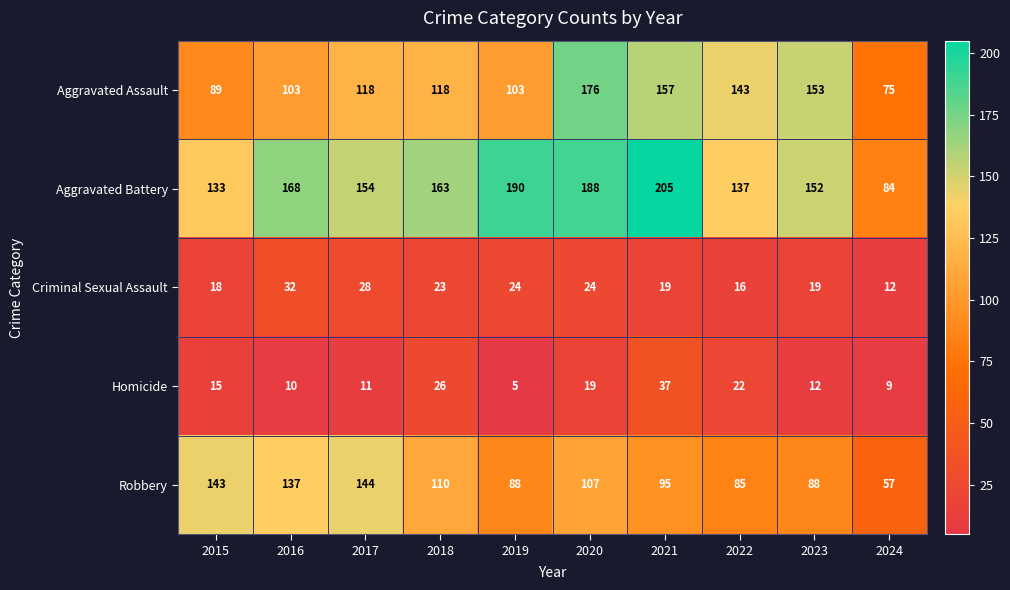

What is the difference between the maximum and second lowest values in the Criminal Sexual Assault series?

16